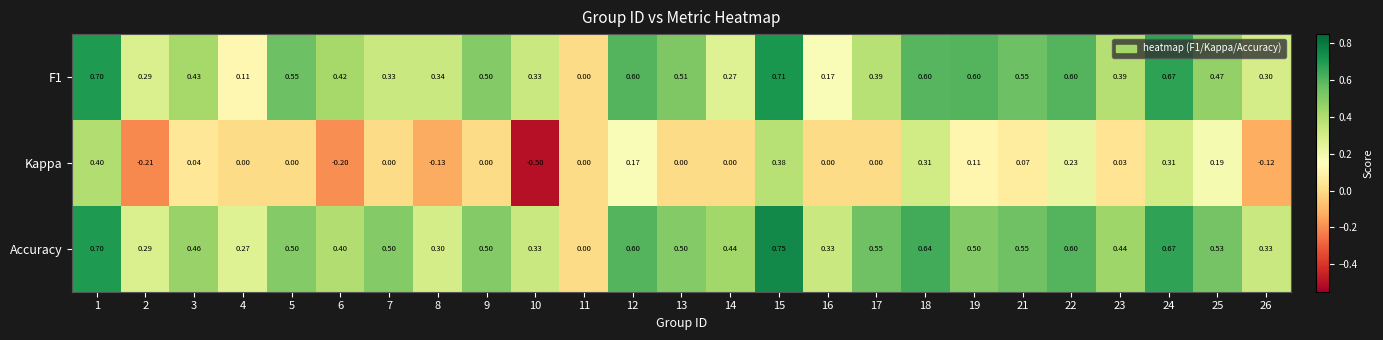

Which series has the largest range (max minus min)?

Kappa